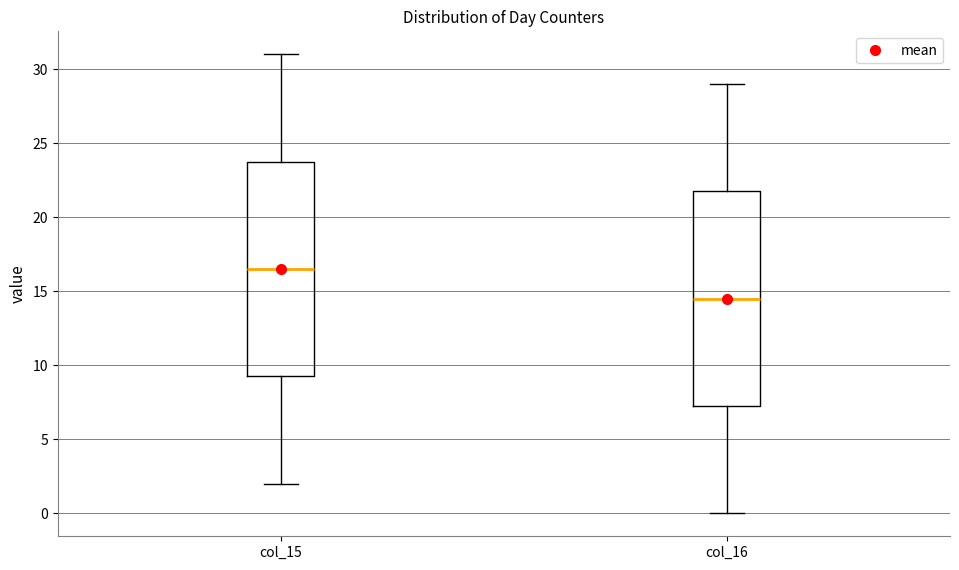

Reading left to right, read every box against the y-axis: the position of its median line, the range the box covers, and the ends of its whiskers. The values are not printed on the chart, so give them approximately, as read against the axis.

col_15: median 16.5, box 9.5 to 24.0, whiskers 2.0 to 31.0
col_16: median 14.5, box 7.5 to 22.0, whiskers 0.0 to 29.0